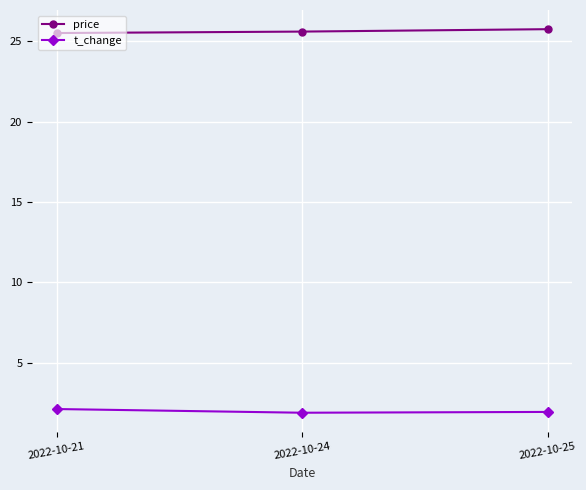

What is the sum of the t_change values at 2022-10-21 and 2022-10-24?

4.0